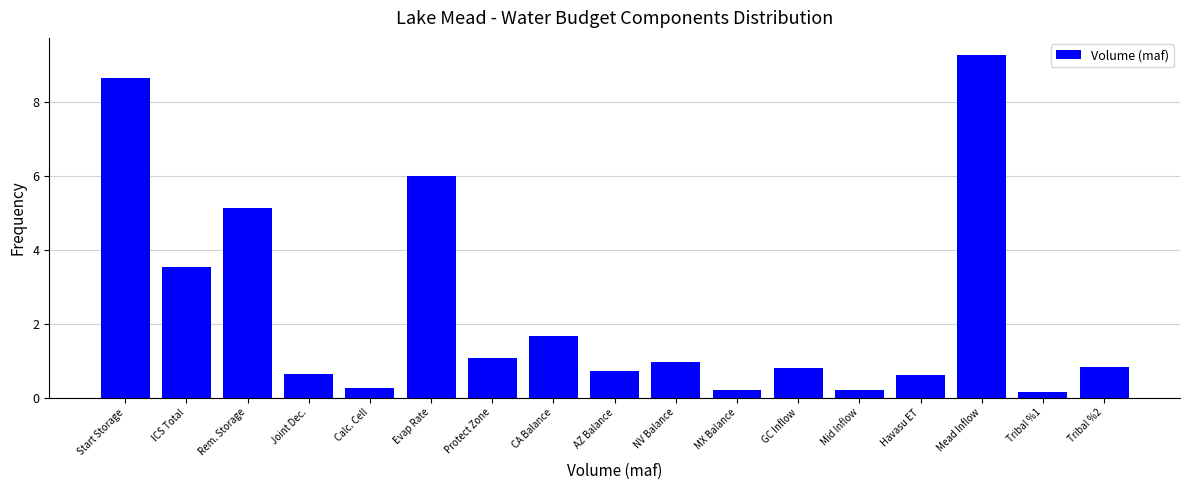

What is the sum of all values?

40.6